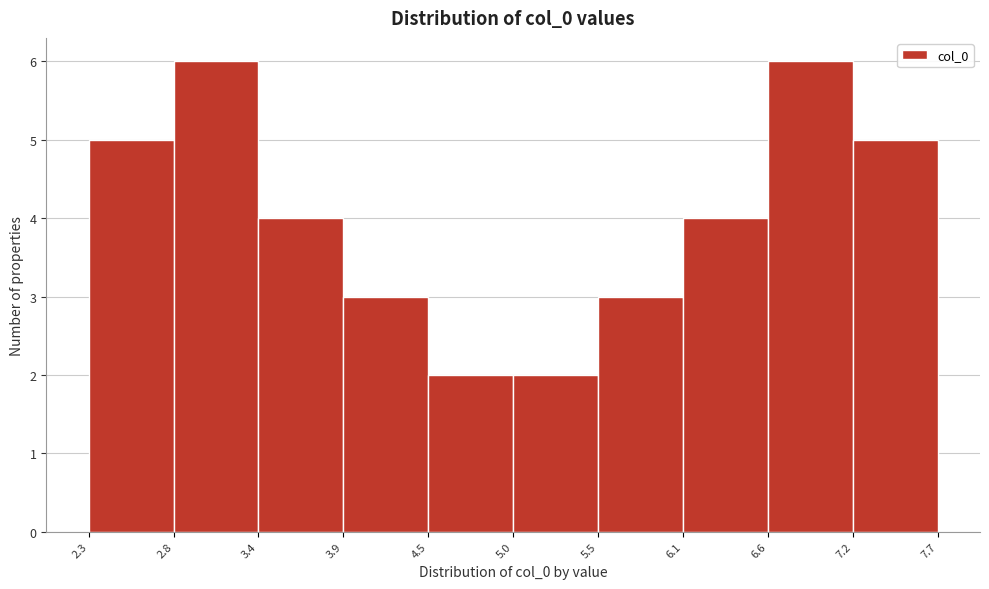

Reading left to right, list every bar in this chart as the range it spans on the x-axis followed by its height. The values are not printed on the chart, so give them approximately, as read against the axis.

2.3 to 2.8: 5
2.8 to 3.4: 6
3.4 to 3.9: 4
3.9 to 4.5: 3
4.5 to 5.0: 2
5.0 to 5.5: 2
5.5 to 6.1: 3
6.1 to 6.6: 4
6.6 to 7.2: 6
7.2 to 7.7: 5